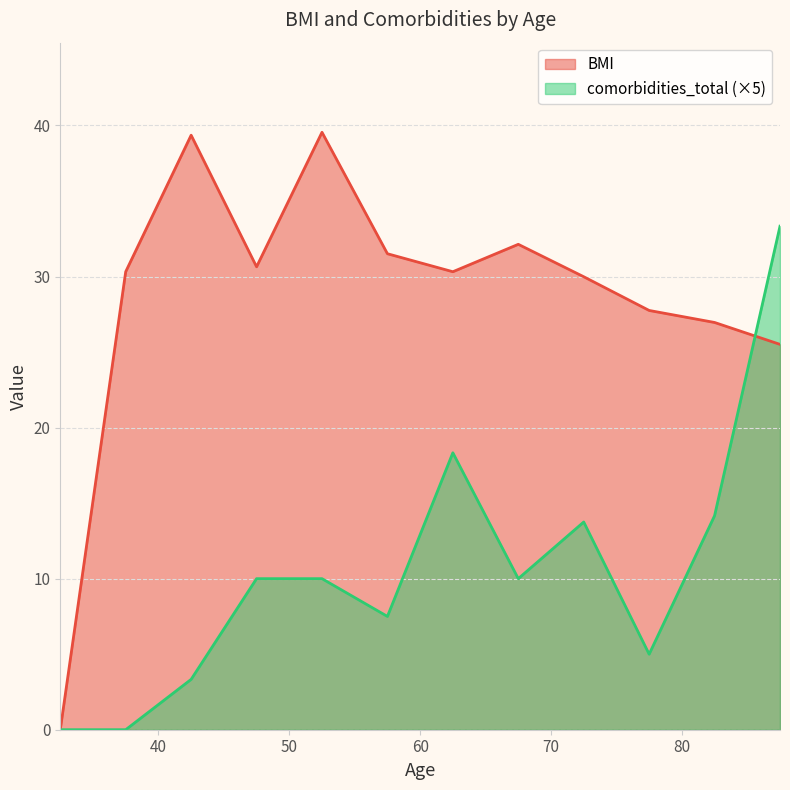

What are all the series names shown in the legend?

BMI, comorbidities_total (×5)